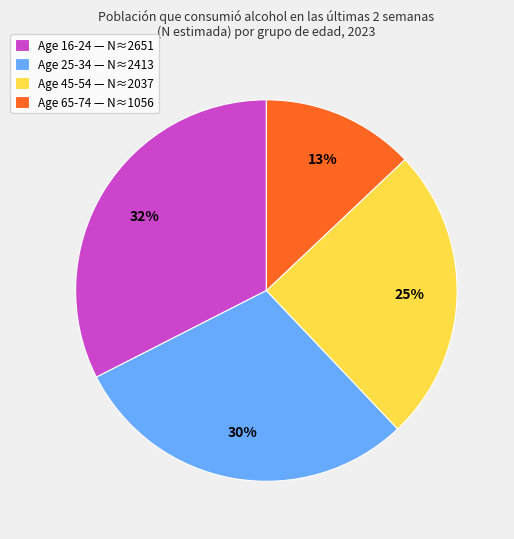

The Age 45-54 — N≈2037 slice represents 25% of the pie. True or false?

True